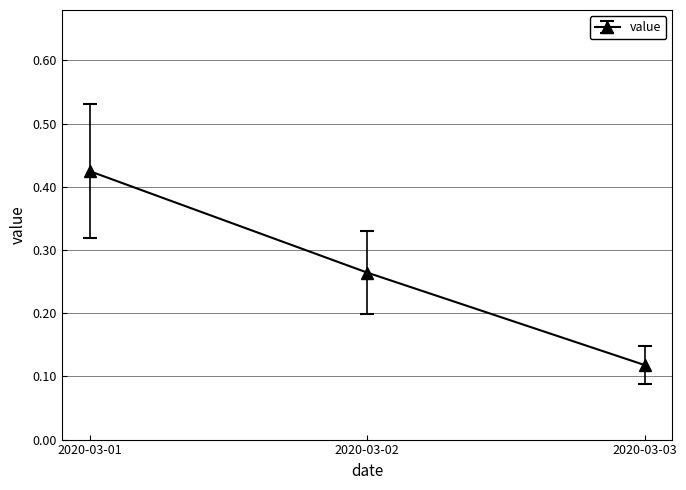

What is the difference between the values at 2020-03-01 and 2020-03-02?

0.2